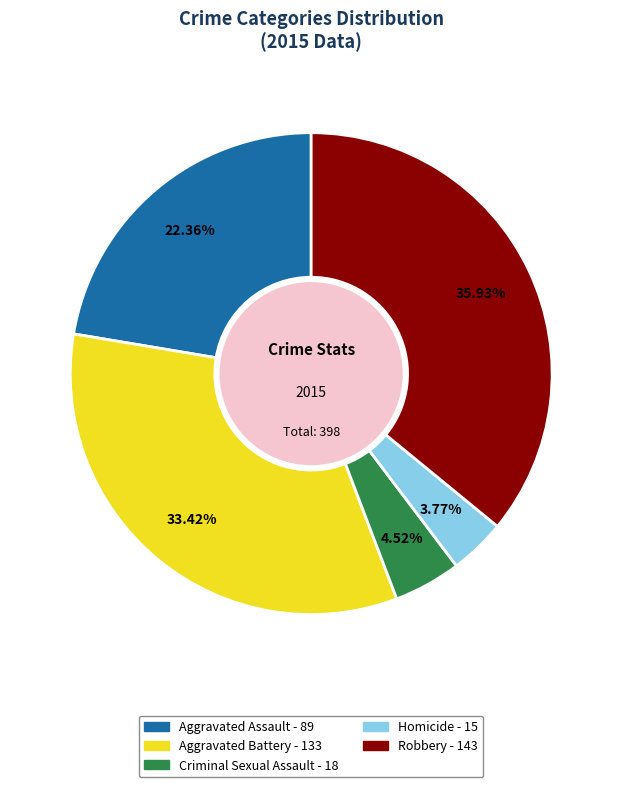

Does any single category account for the majority?

No